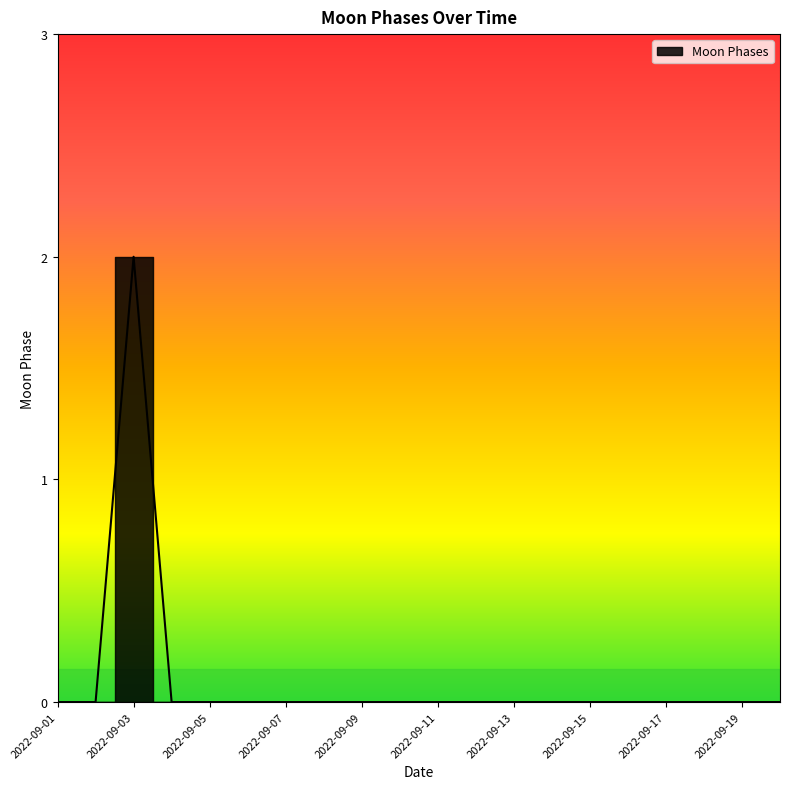

What is the difference between the maximum and minimum values?

2